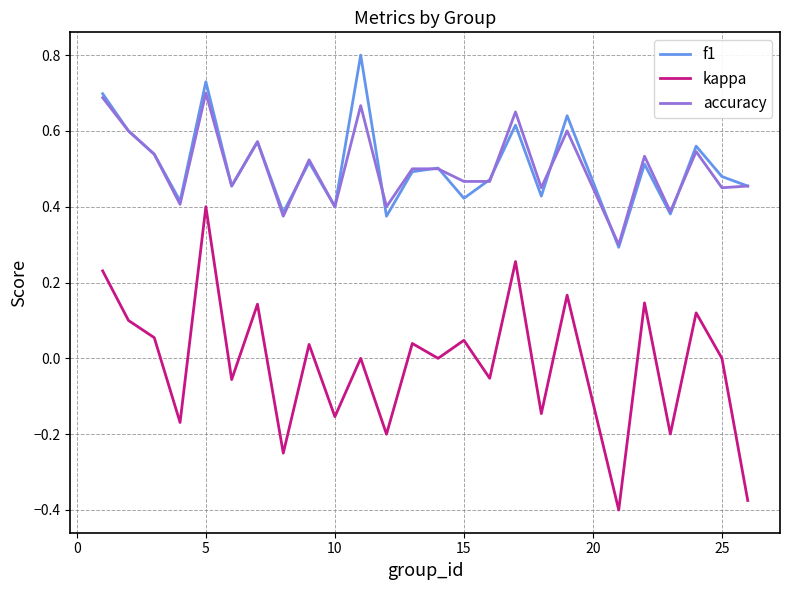

True or false: kappa and accuracy intersect in this chart.

False